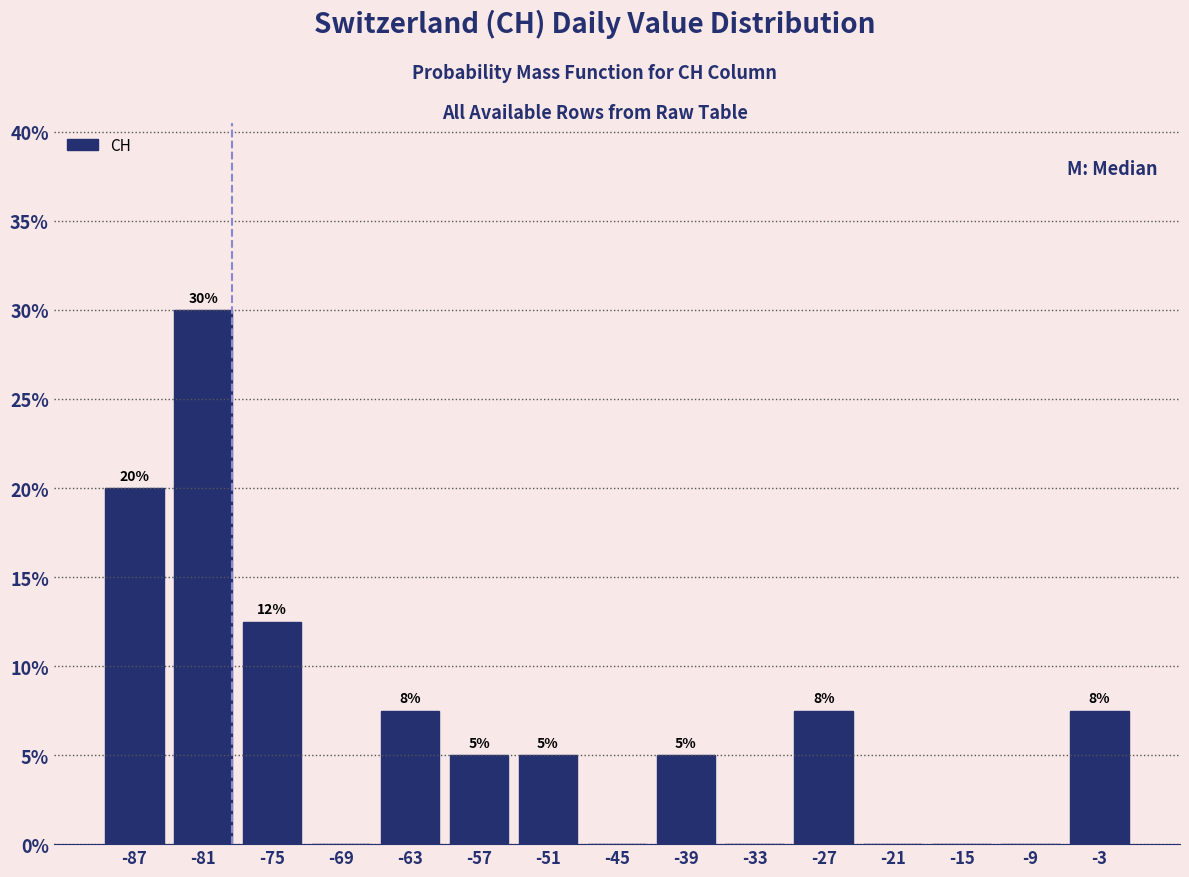

Which range on the x-axis has the tallest bar?

-84 to -78